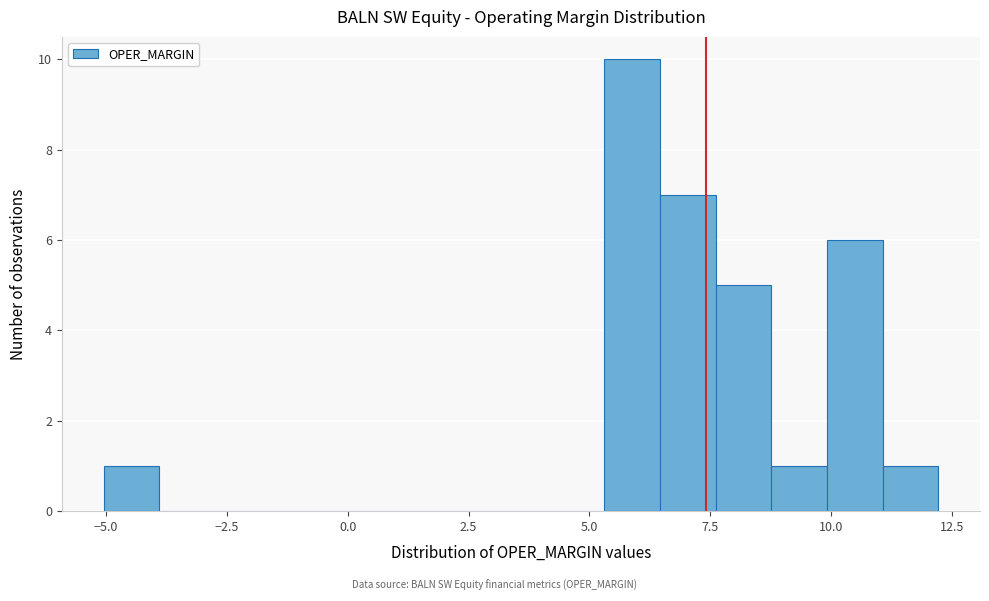

Read against the x-axis, roughly where is the centre of the tallest bar?

6.0